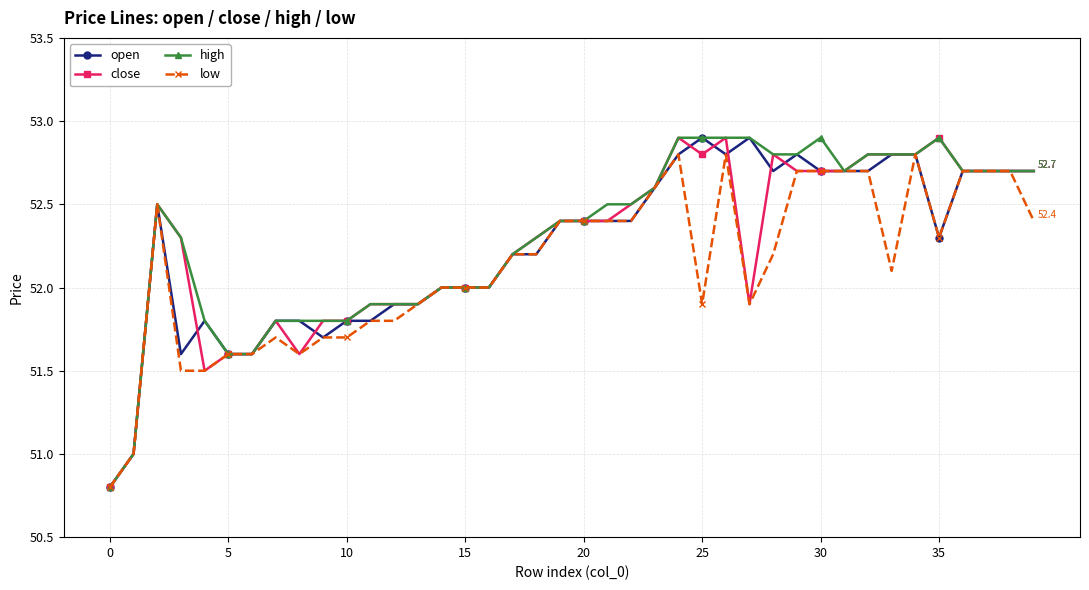

True or false: close has more than 2 interior local peaks.

True